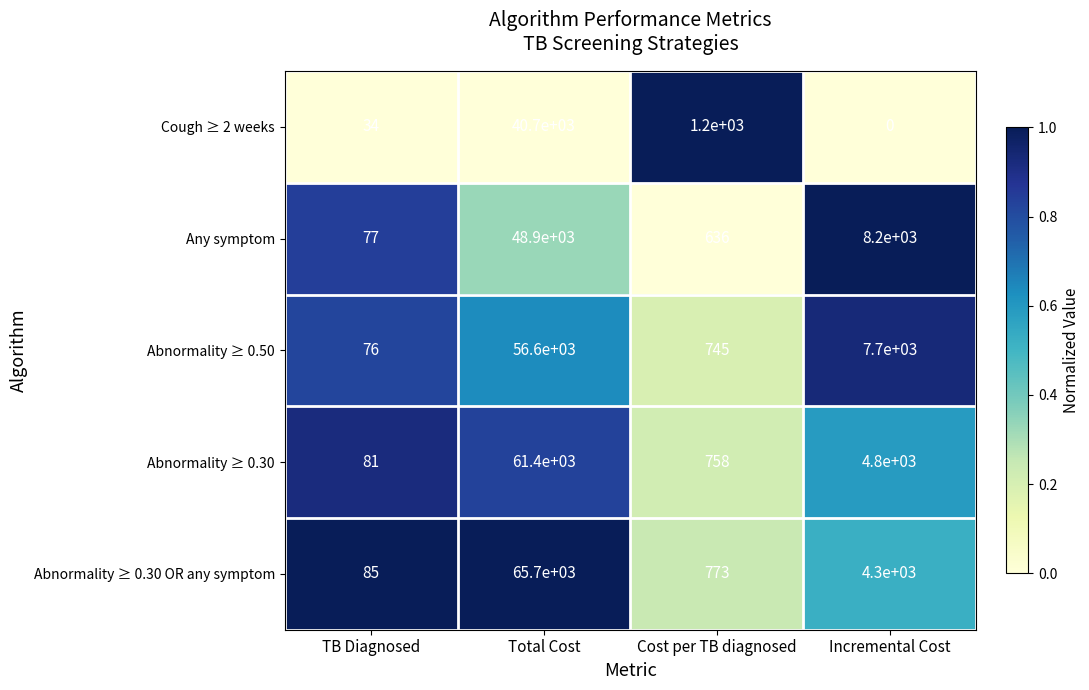

Reading left to right, extract all data points from this chart.

Cough ≥ 2 weeks: 34	40700	1200	0
Any symptom: 77	48900	636	8200
Abnormality ≥ 0.50: 76	56600	745	7700
Abnormality ≥ 0.30: 81	61400	758	4800
Abnormality ≥ 0.30 OR any symptom: 85	65700	773	4300